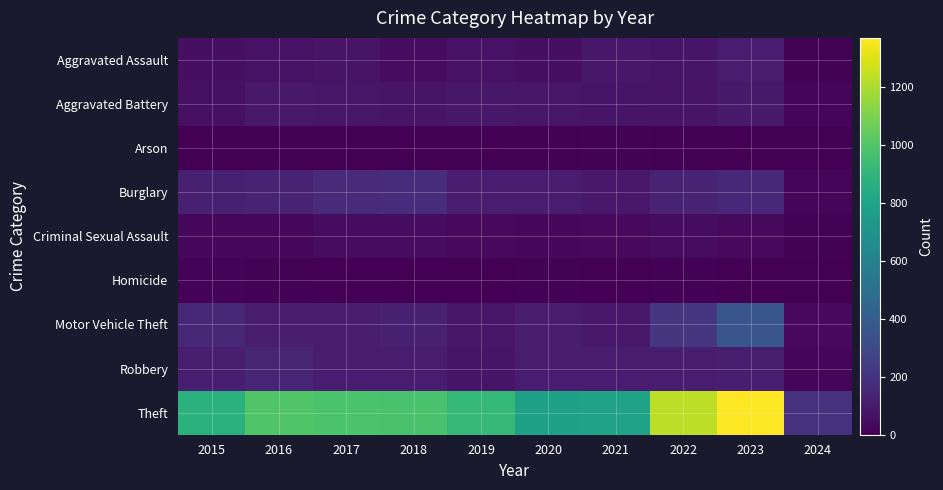

Which series changed the most between 2016 and 2020?

Theft